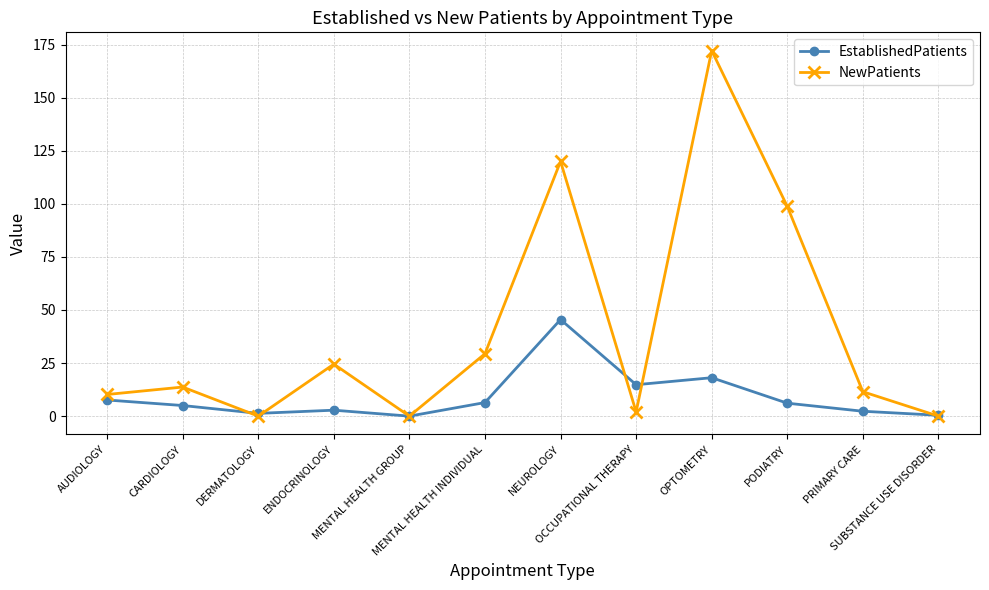

What is the greatest value displayed?

172.2